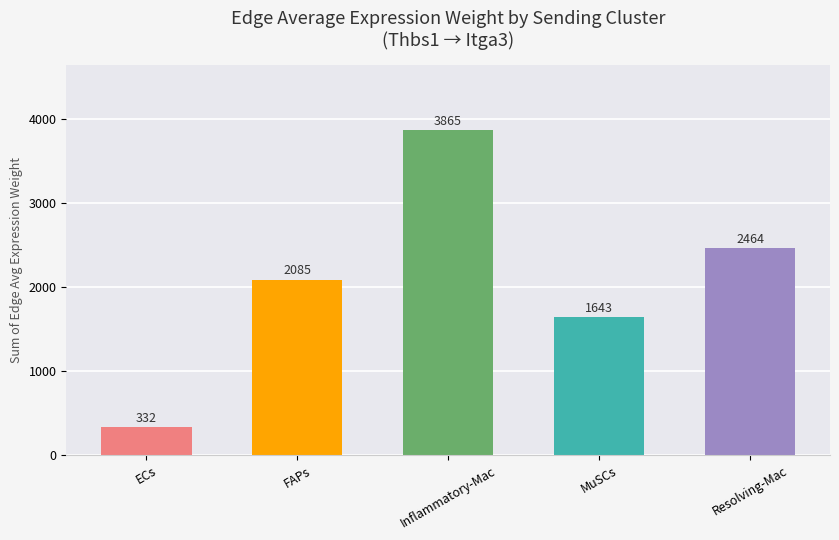

What is the label of the 1st bar from the right?

Resolving-Mac